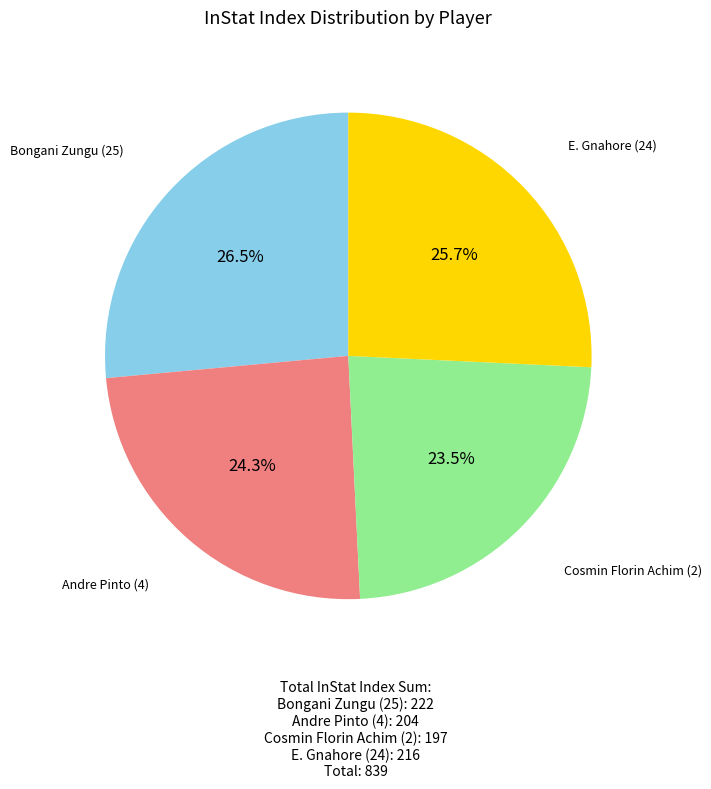

Is there a majority slice in this chart?

No